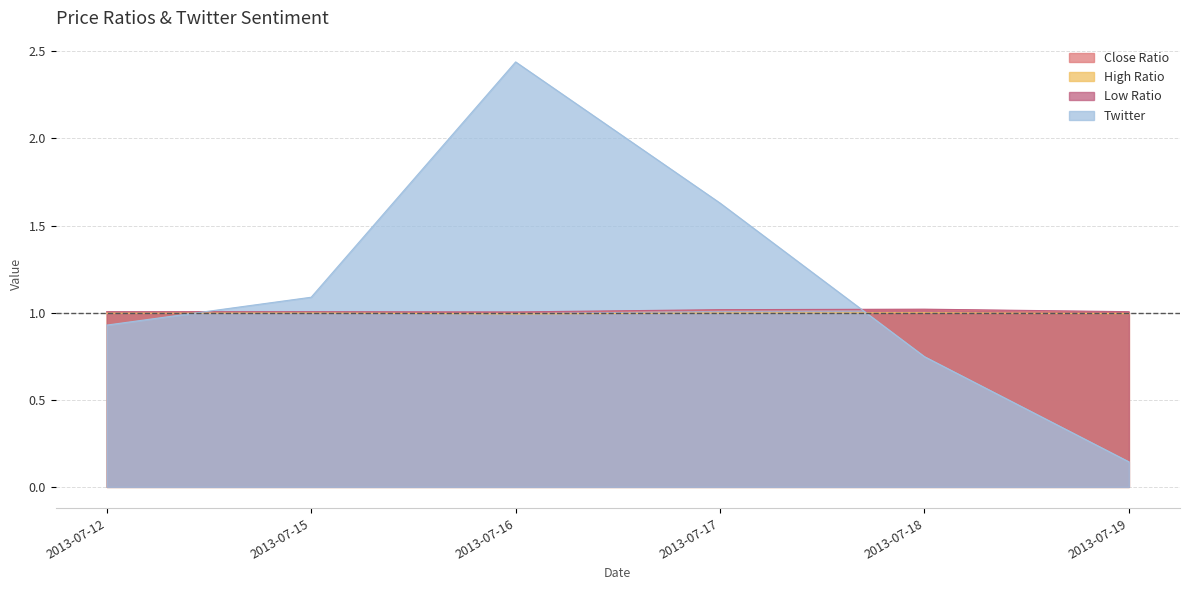

How many lines are shown in the chart?

4